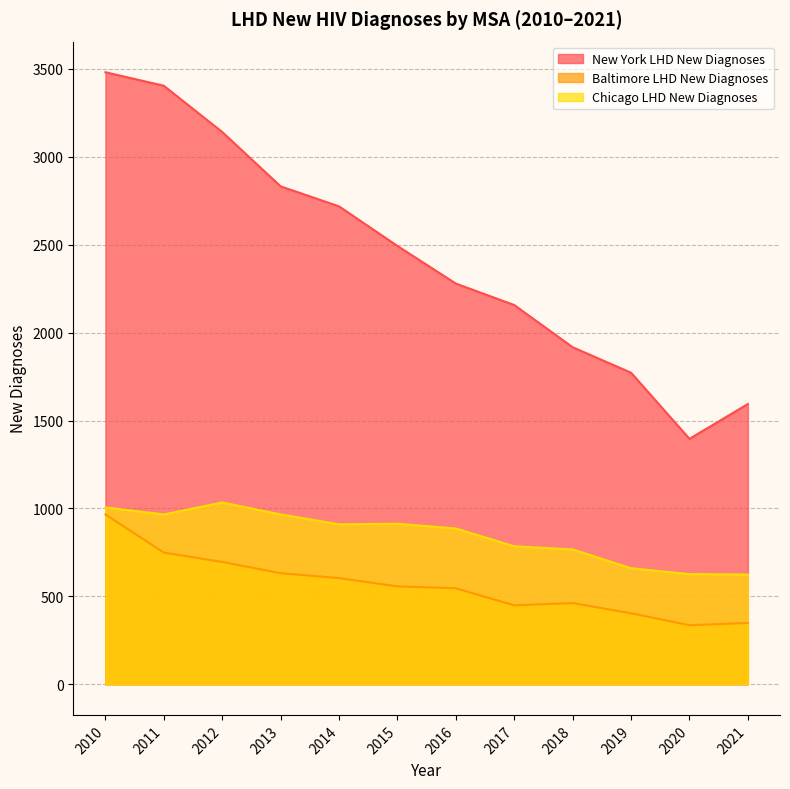

What are all the series names shown in the legend?

New York LHD New Diagnoses, Baltimore LHD New Diagnoses, Chicago LHD New Diagnoses